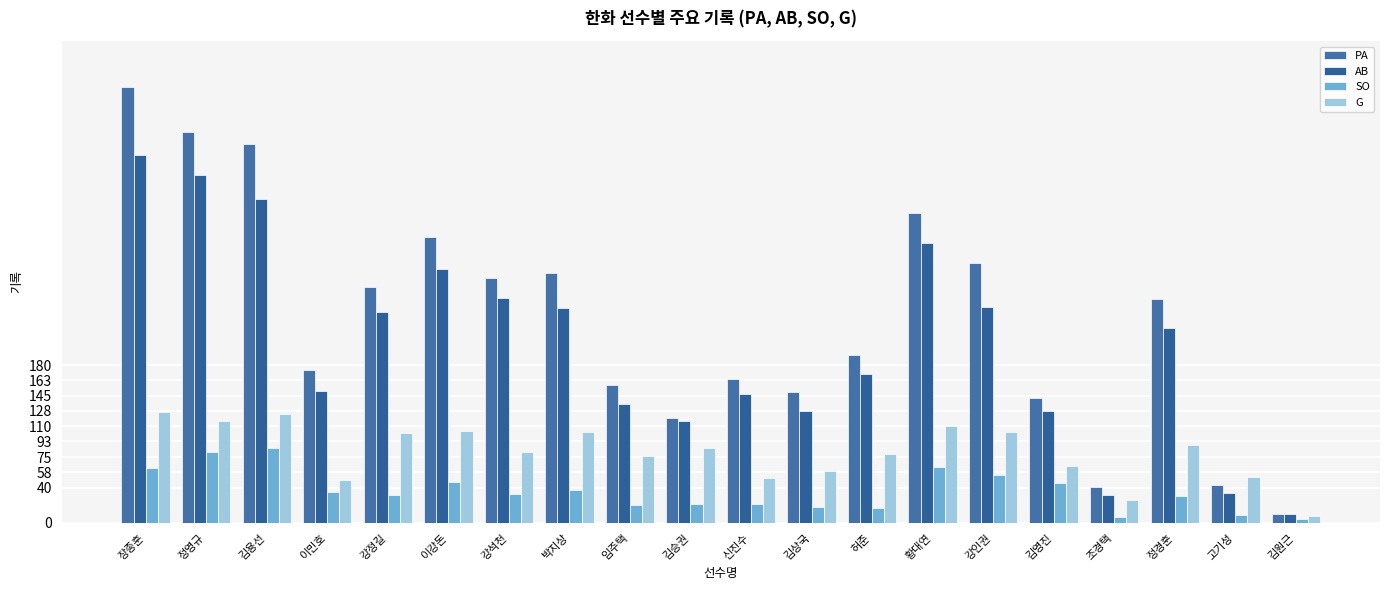

What are all the series names shown in the legend?

PA, AB, SO, G